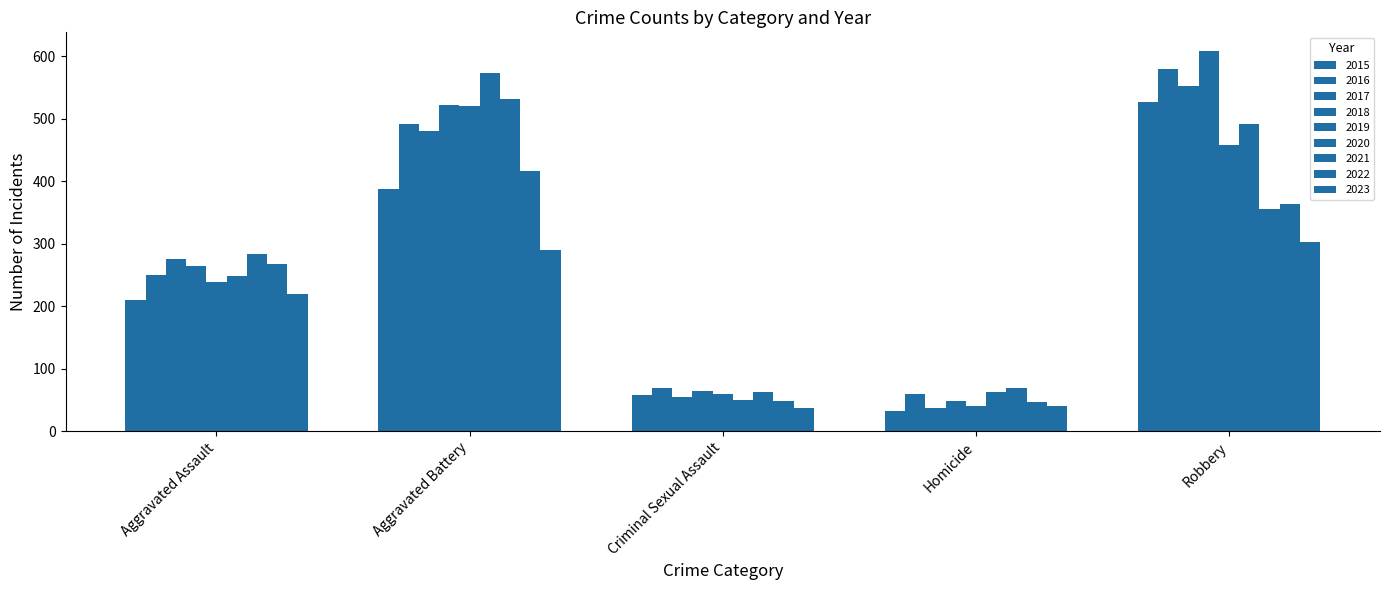

Are the bars horizontal?

No